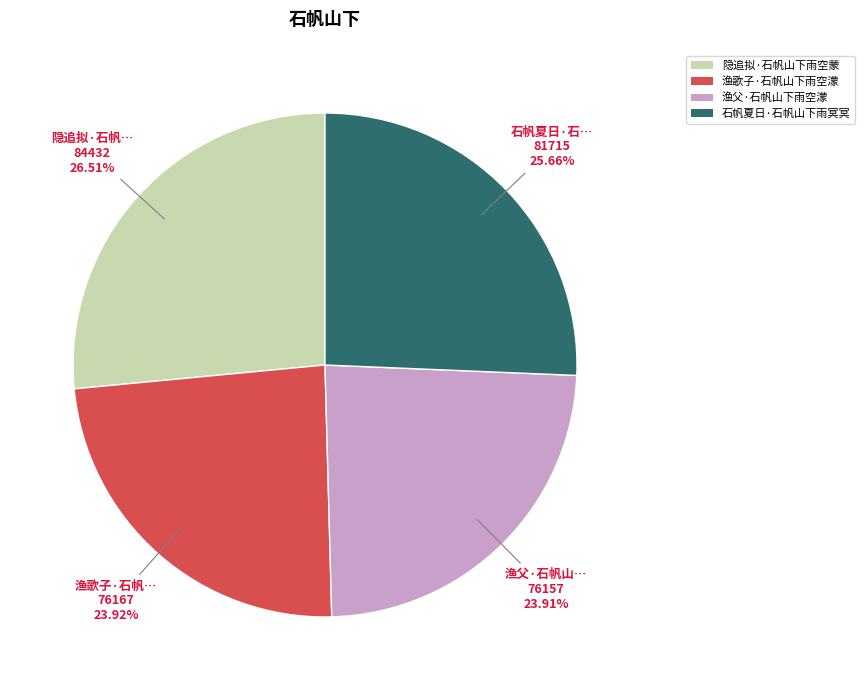

Do 渔歌子·石帆山下雨空濛 and 渔父·石帆山下雨空濛 together represent more than half of the pie?

No